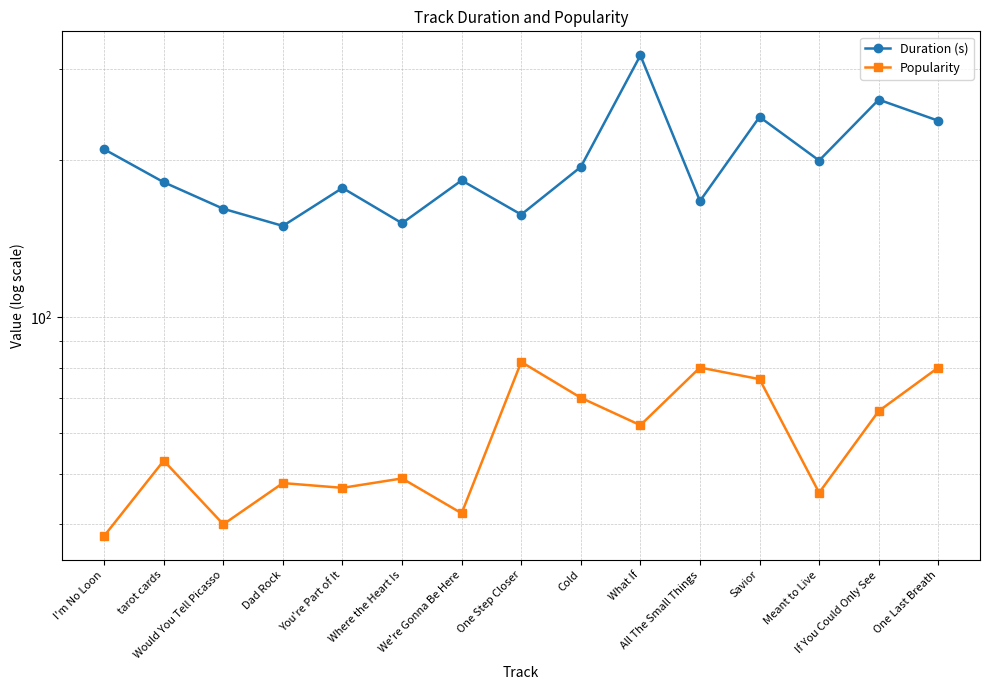

At Savior, list the series in order from largest to smallest.

Duration (s), Popularity